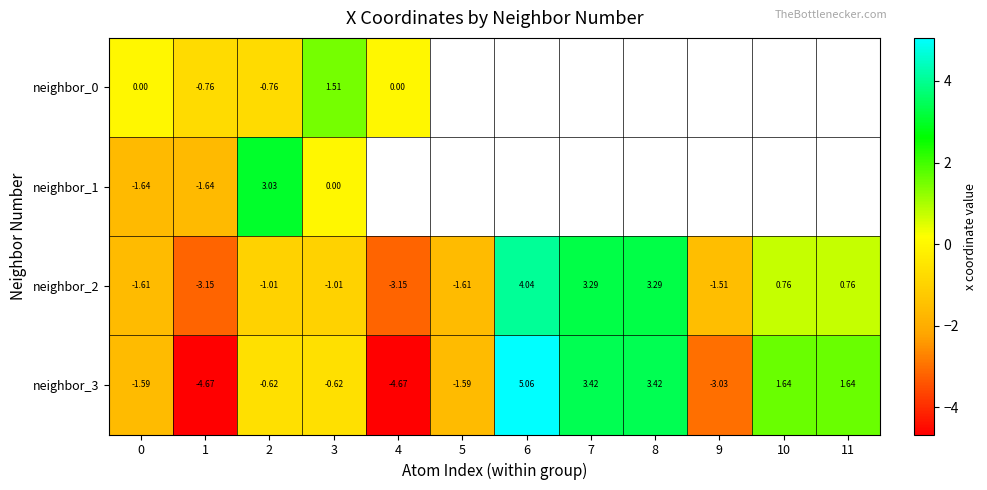

How many values in the neighbor_2 series exceed -1?

5